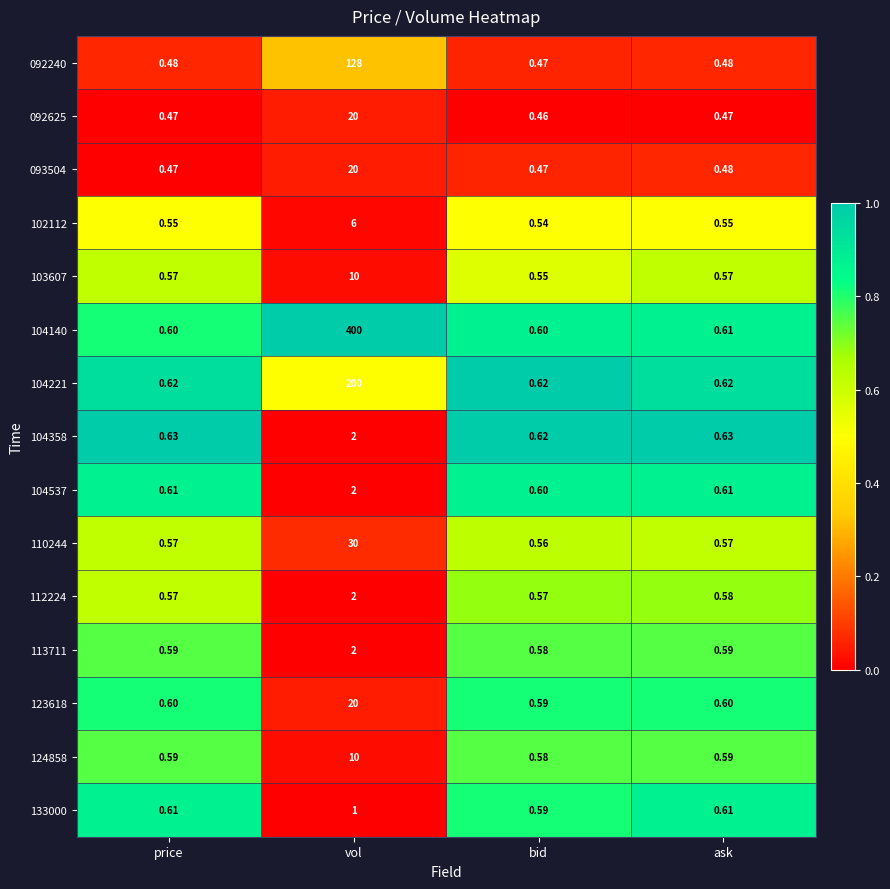

Which category has the highest value in the 133000 series?

vol